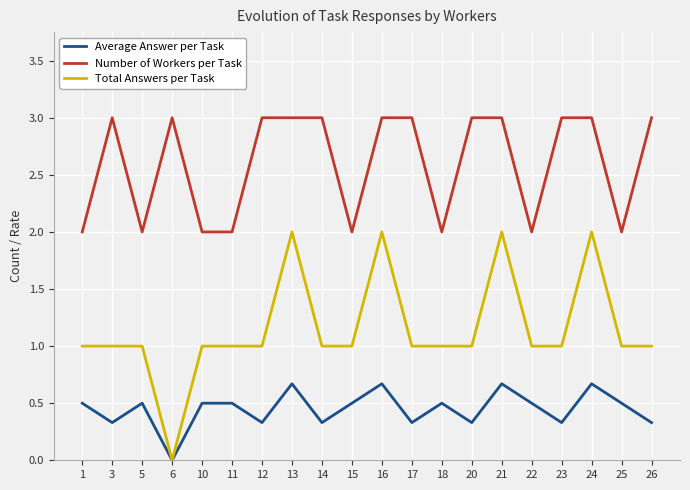

What is the difference between the second highest and second lowest values in the Total Answers per Task series?

1.0